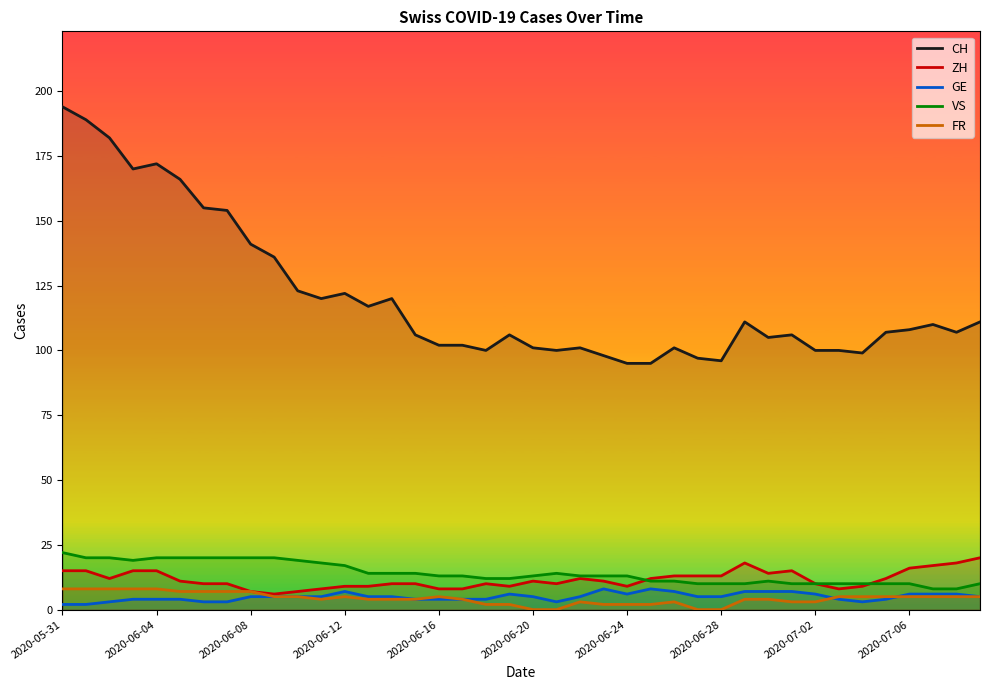

Which series has the largest range (max minus min)?

CH